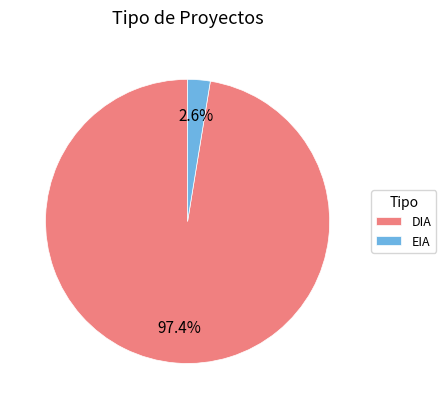

How many slices are in this pie chart?

2